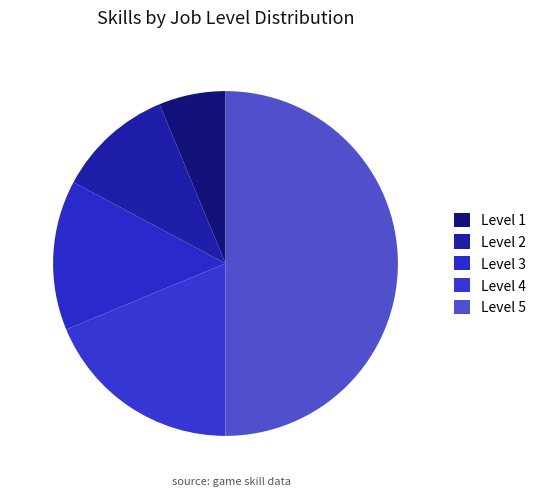

Which category has the smallest portion of the pie?

1